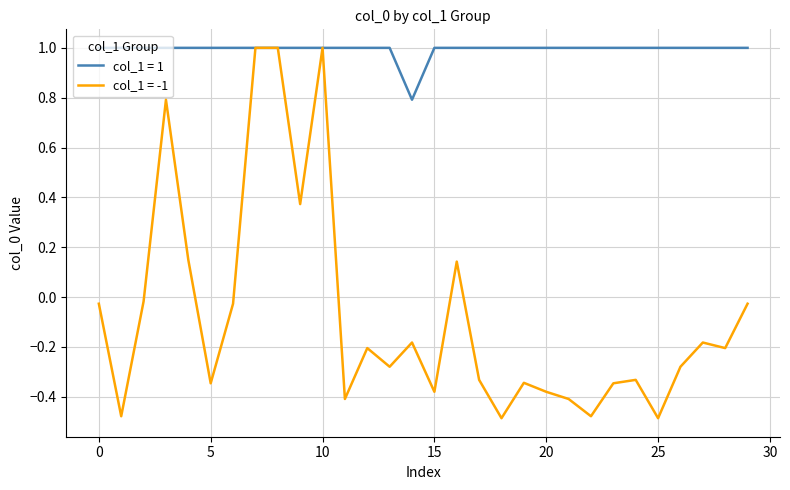

Which series has the largest range (max minus min)?

col_1 = -1